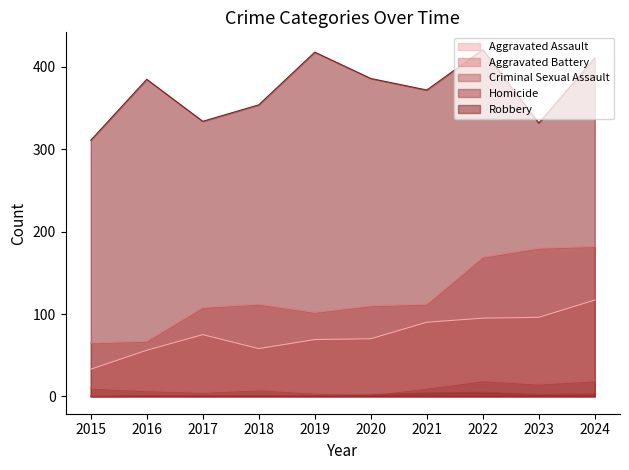

Is it true that Aggravated Battery equals 108 at 2017?

True